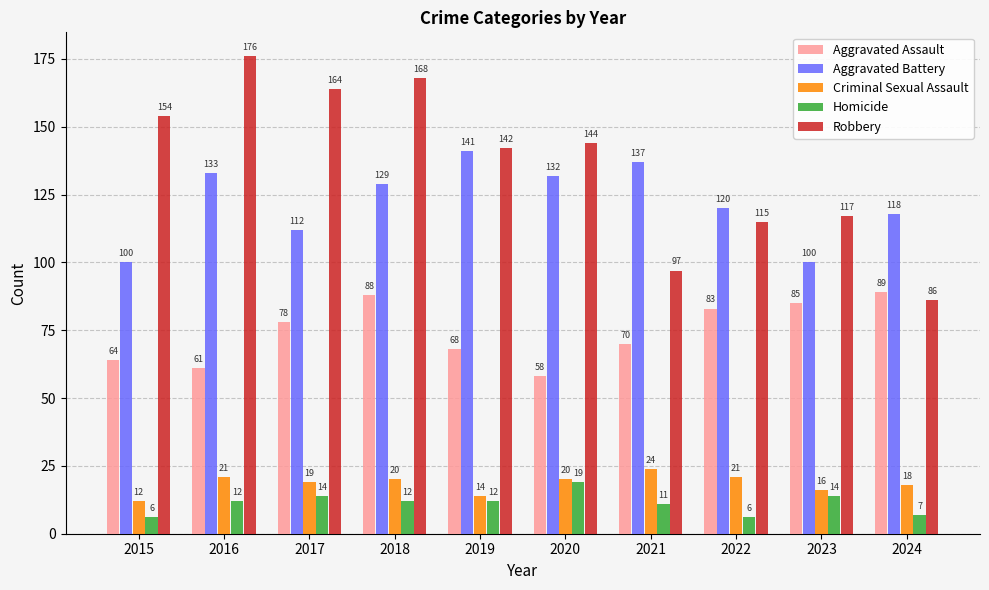

What is the total value across all series at 2018?

417